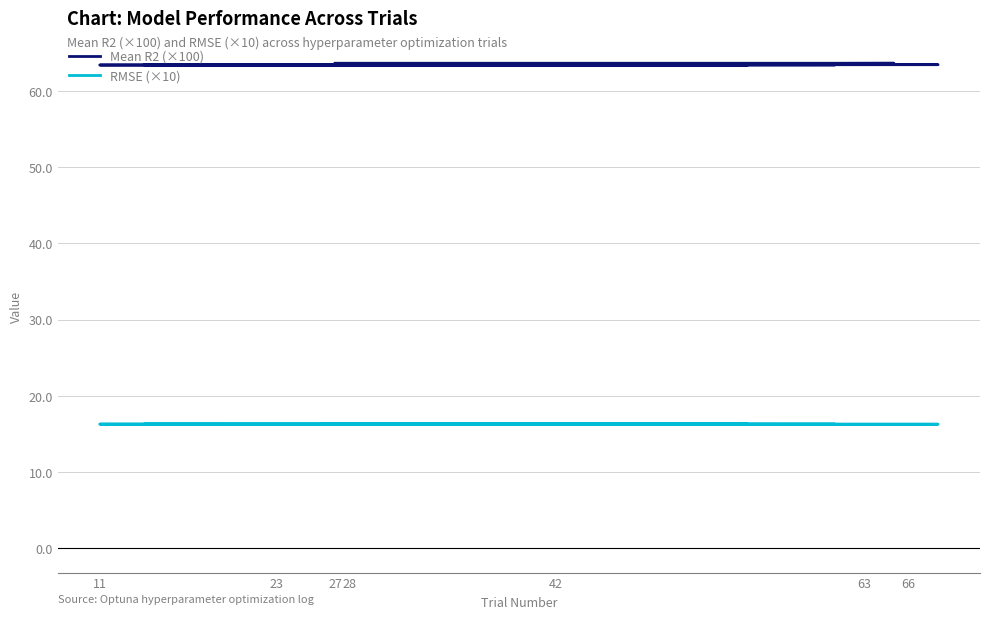

True or false: RMSE (×10) has more than 1 points higher than both neighbors.

False